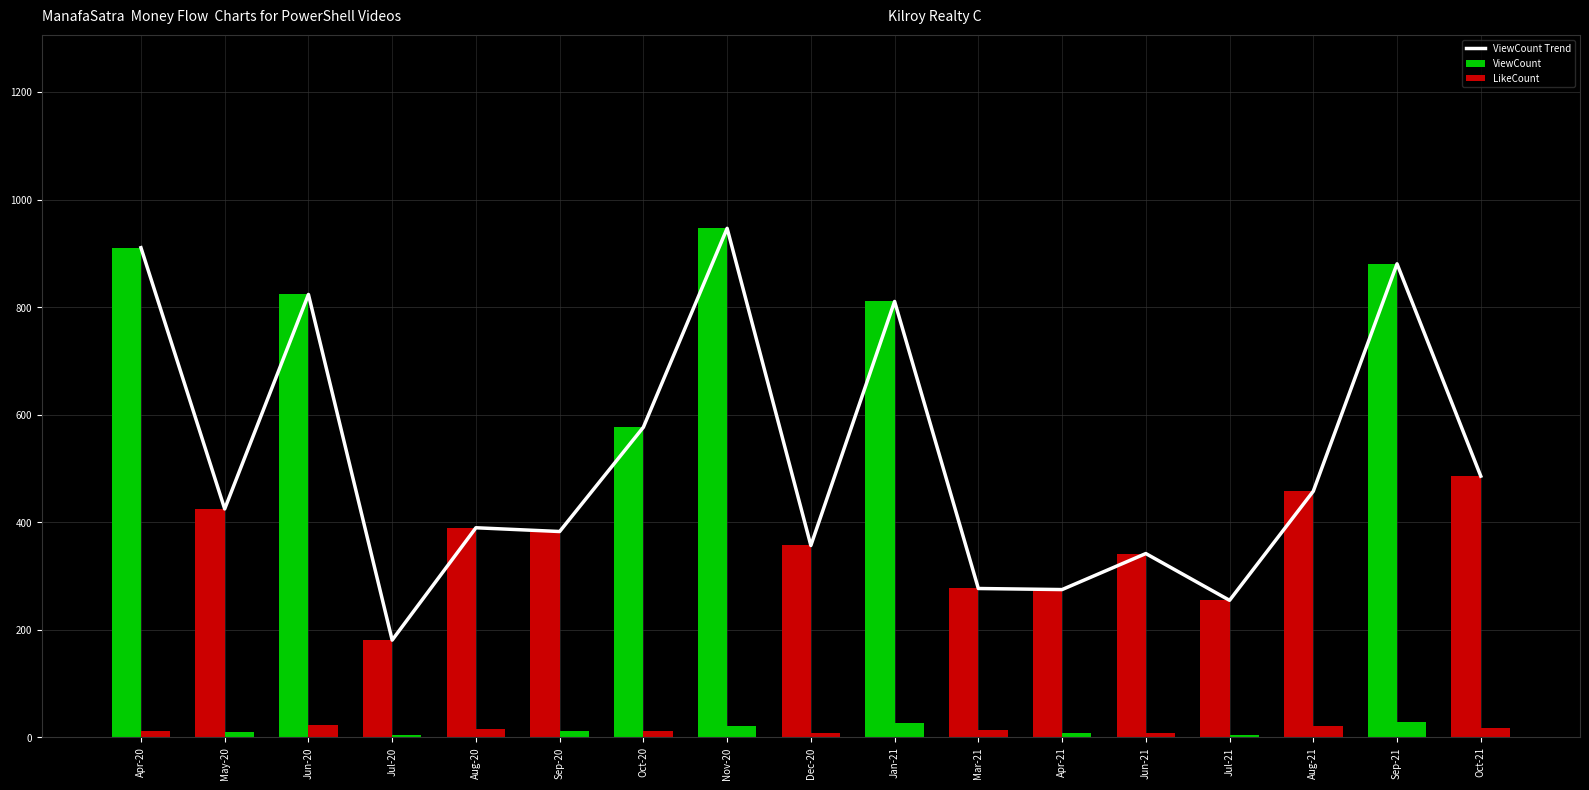

What are all the series names shown in the legend?

ViewCount Trend, ViewCount, LikeCount